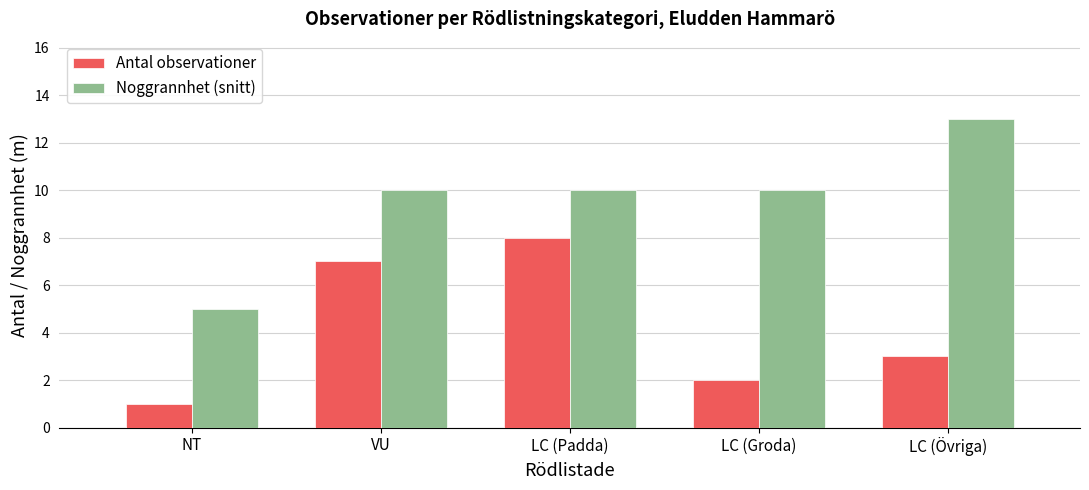

Which series has the largest total across all categories?

Noggrannhet (snitt)